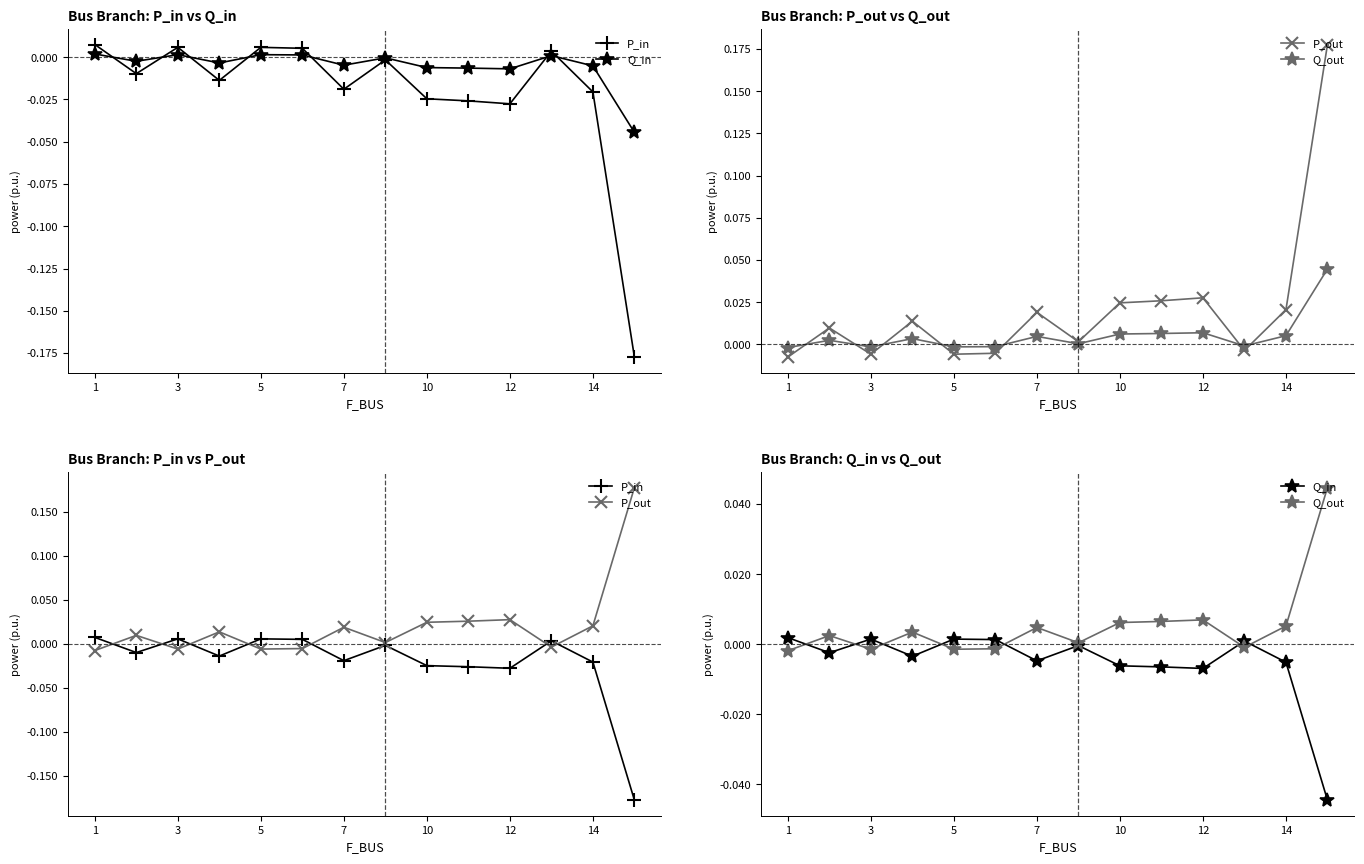

Rank the series by their average value, from highest to lowest.

P_out, Q_out, Q_in, P_in